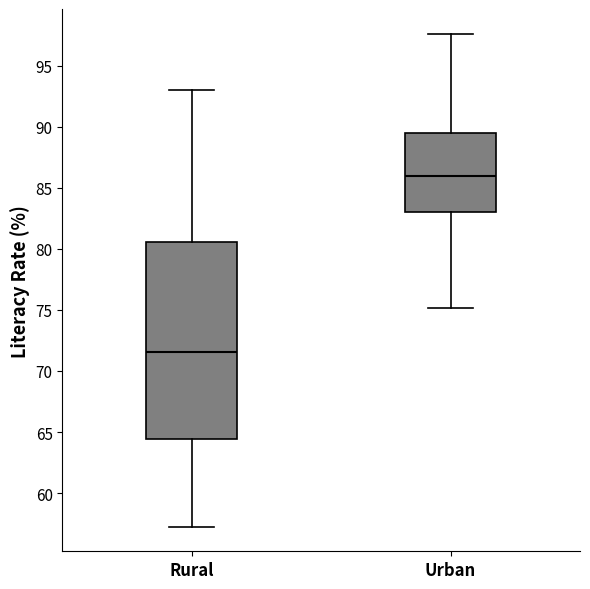

Where does the upper whisker of the box for Rural end on the y-axis? The values are not printed on the chart, so give them approximately, as read against the axis.

93.0